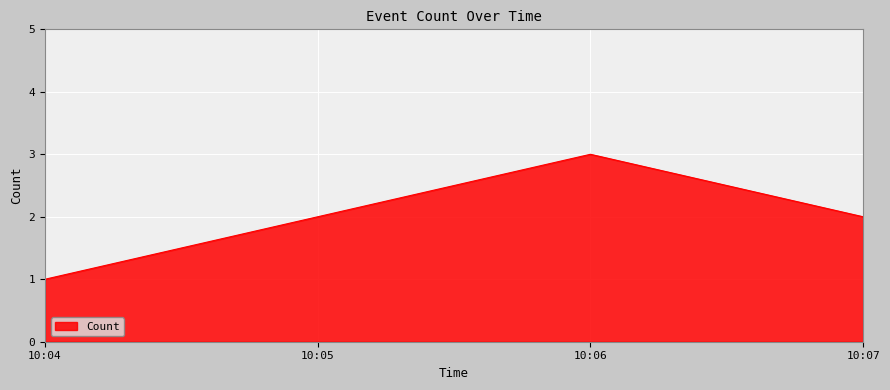

Count the values in the range 1 to 3.

3